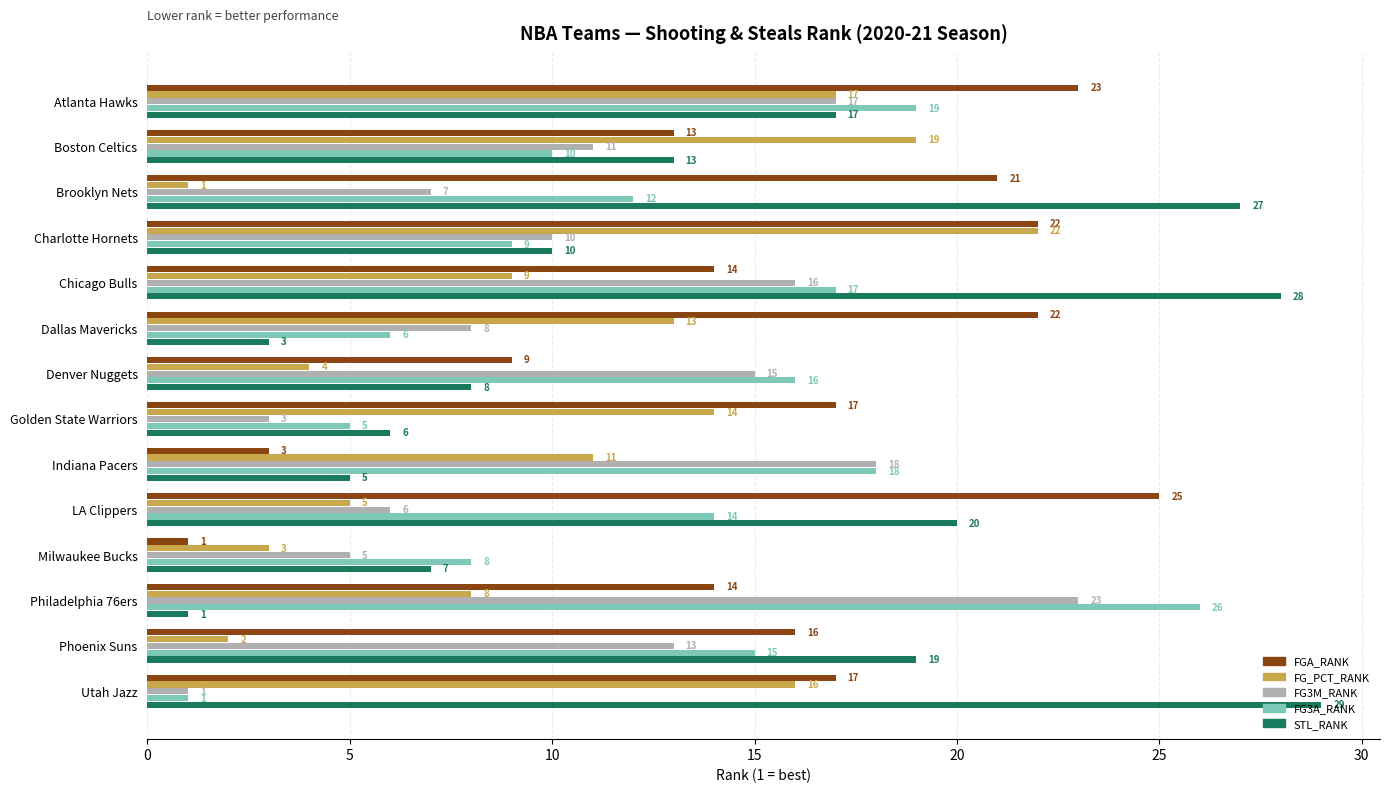

Which series has the largest range (max minus min)?

STL_RANK